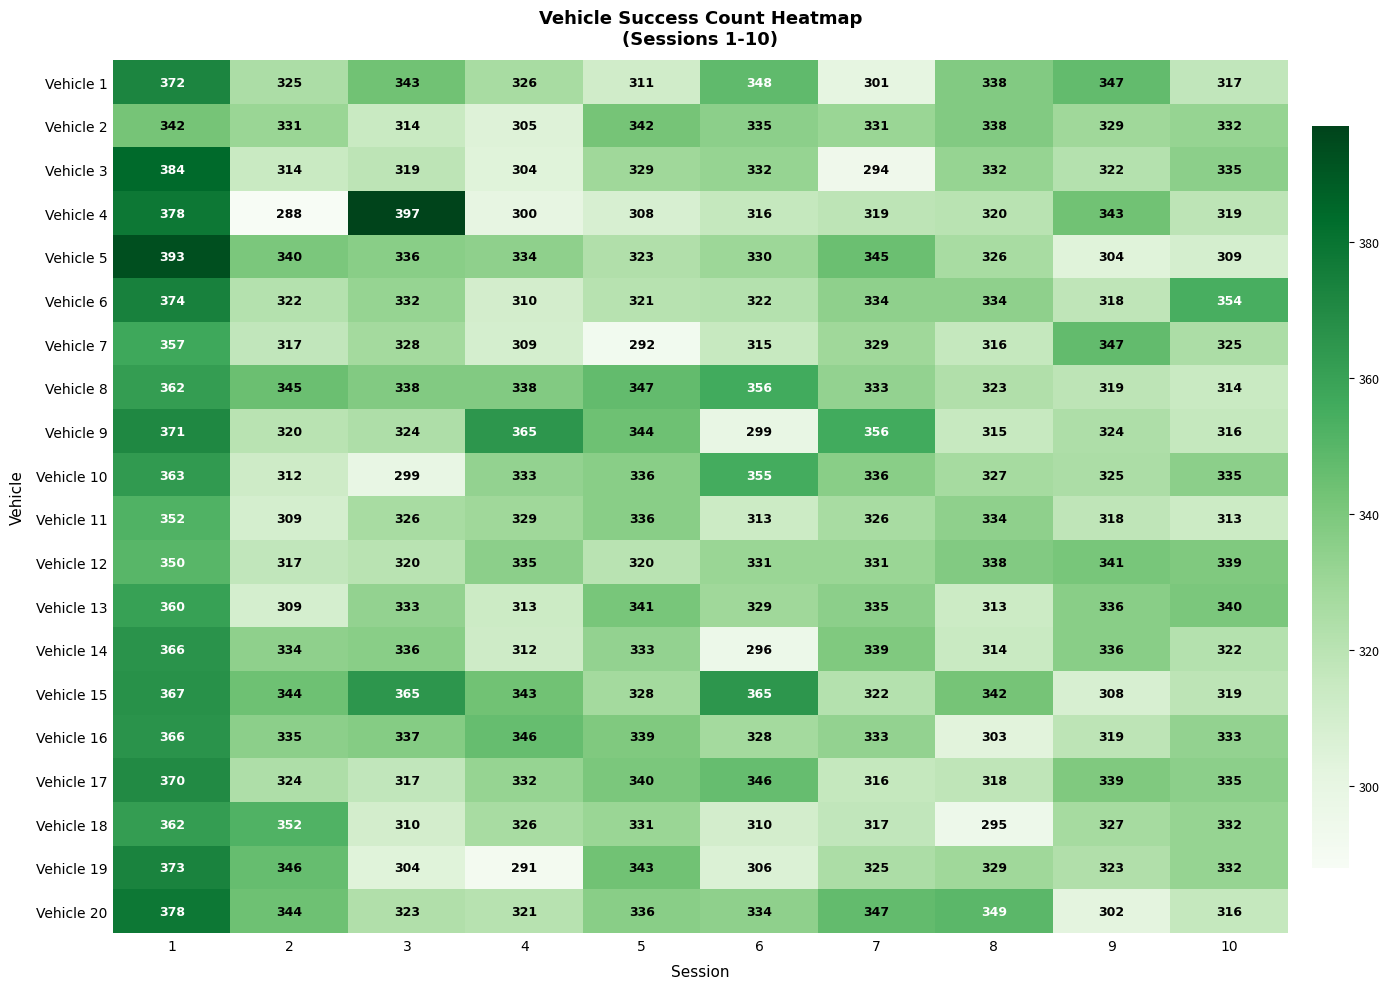

What is the difference between the second highest and second lowest values in the Vehicle 11 series?

23